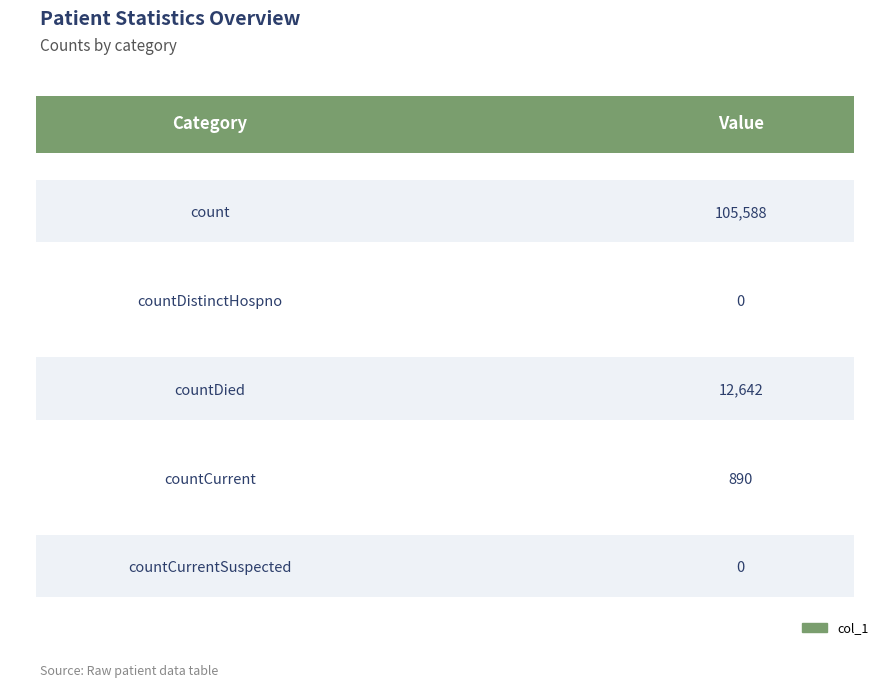

Between countDied and countCurrent, which is larger?

countDied